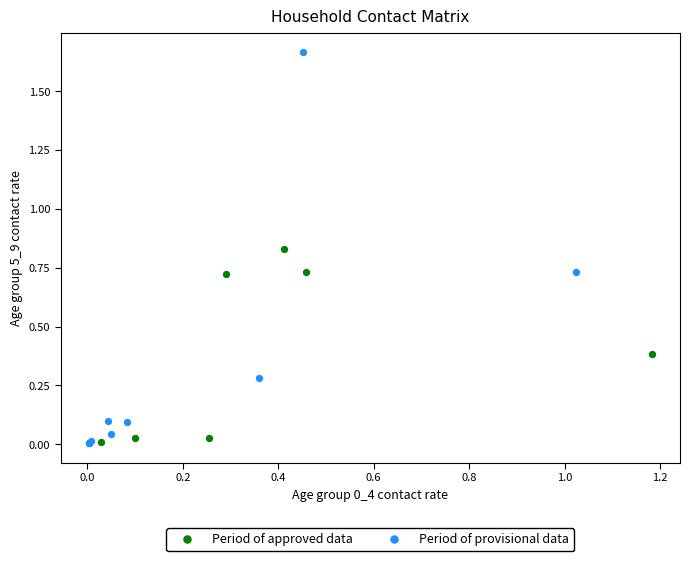

Which series reaches the maximum Y coordinate?

Period of provisional data